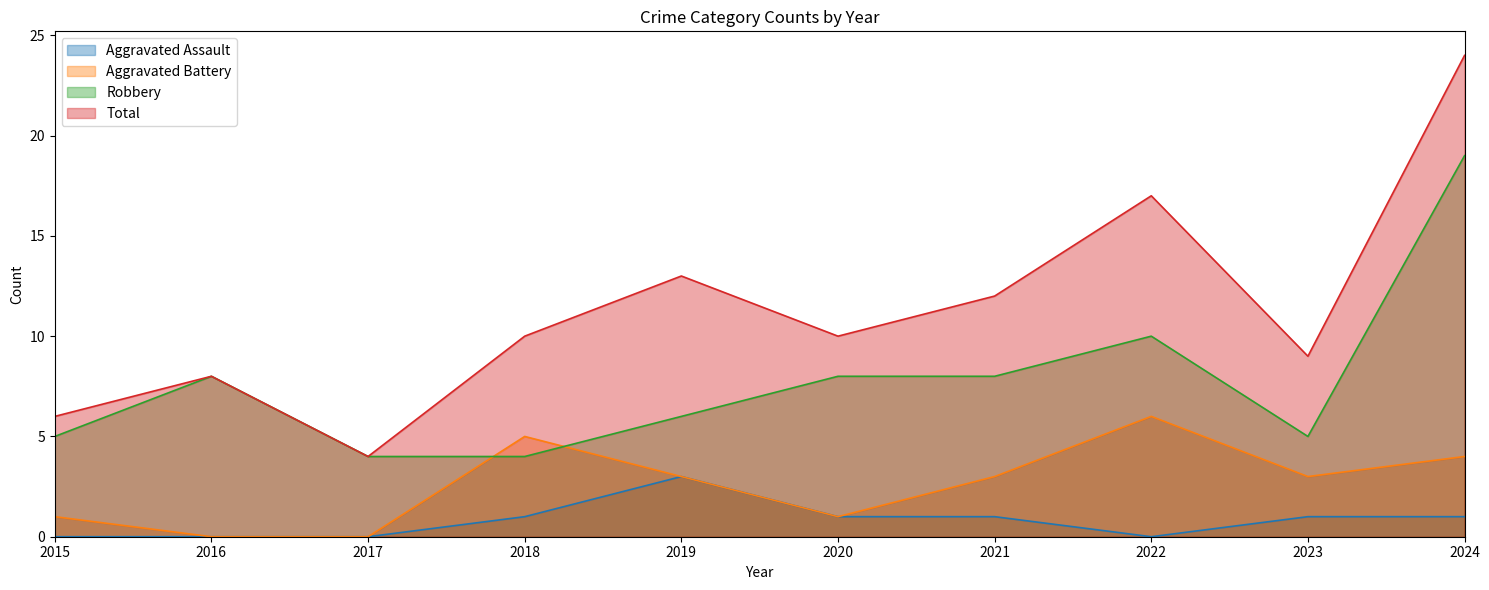

True or false: Aggravated Assault has a value of -1 at 2022.

False